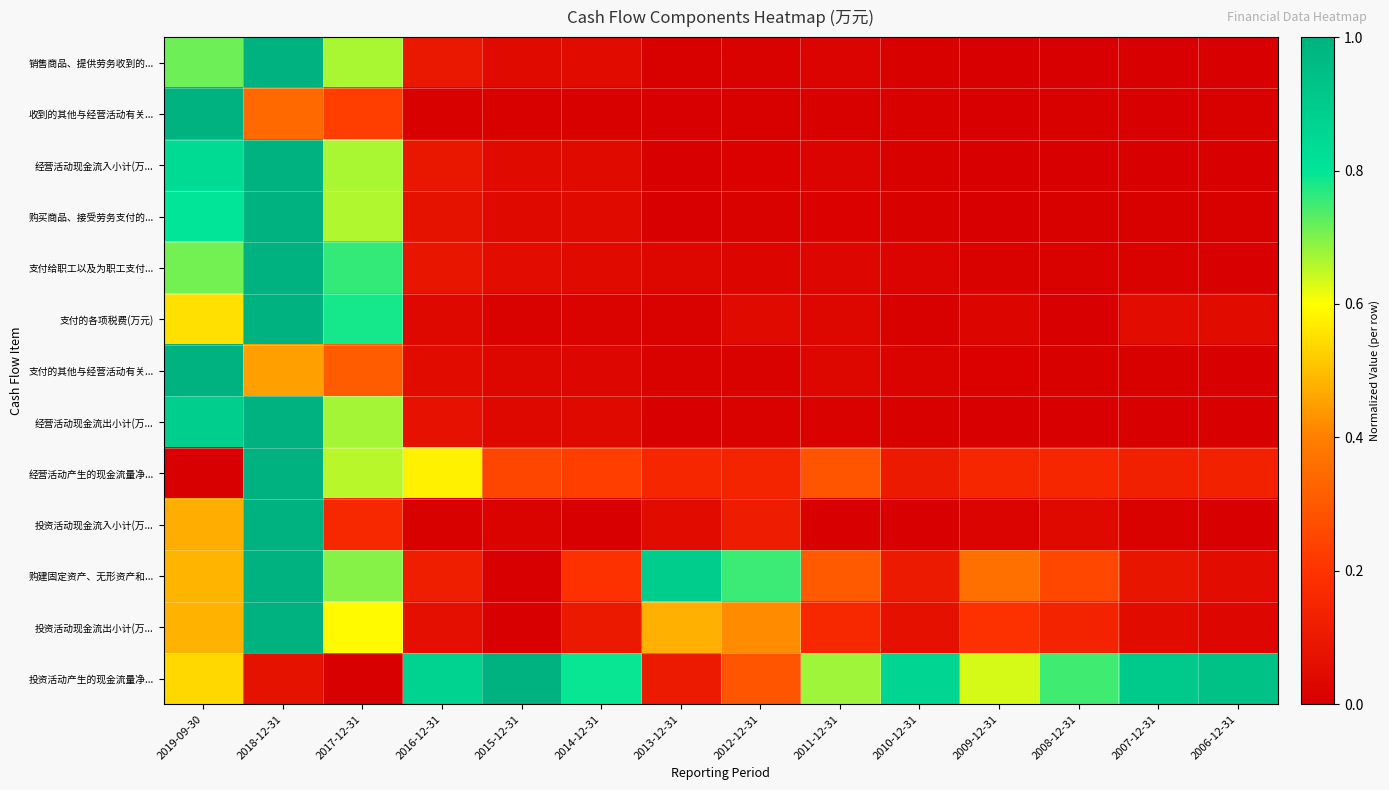

At which category is the sum across all series the highest?

2018-12-31